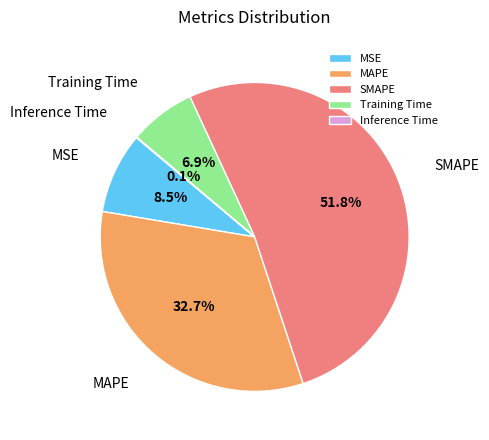

Does any single category account for the majority?

Yes